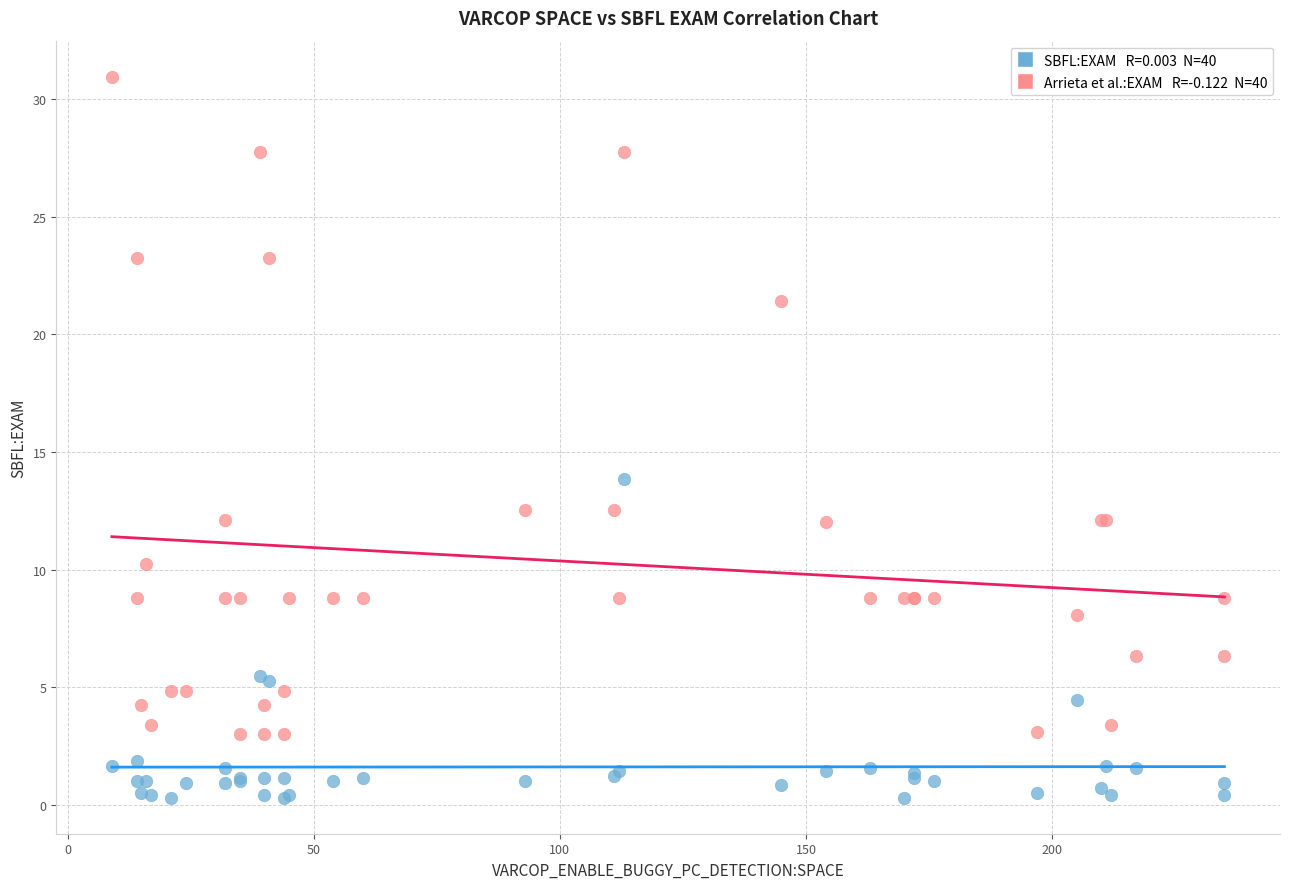

Across all series, what Y value is closest to 15?

13.9